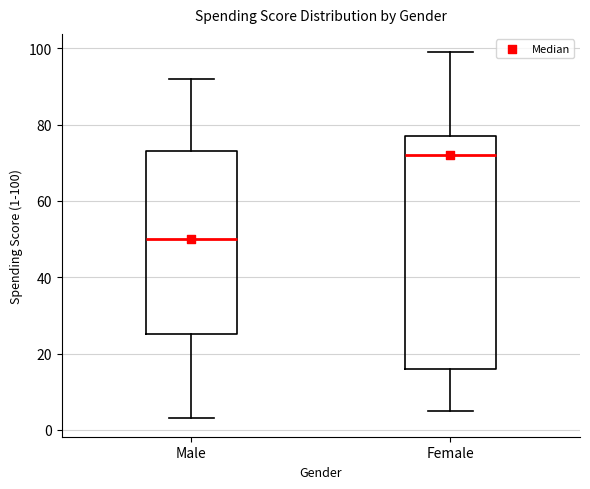

Where does the median line of the box for Male sit on the y-axis? The values are not printed on the chart, so give them approximately, as read against the axis.

50